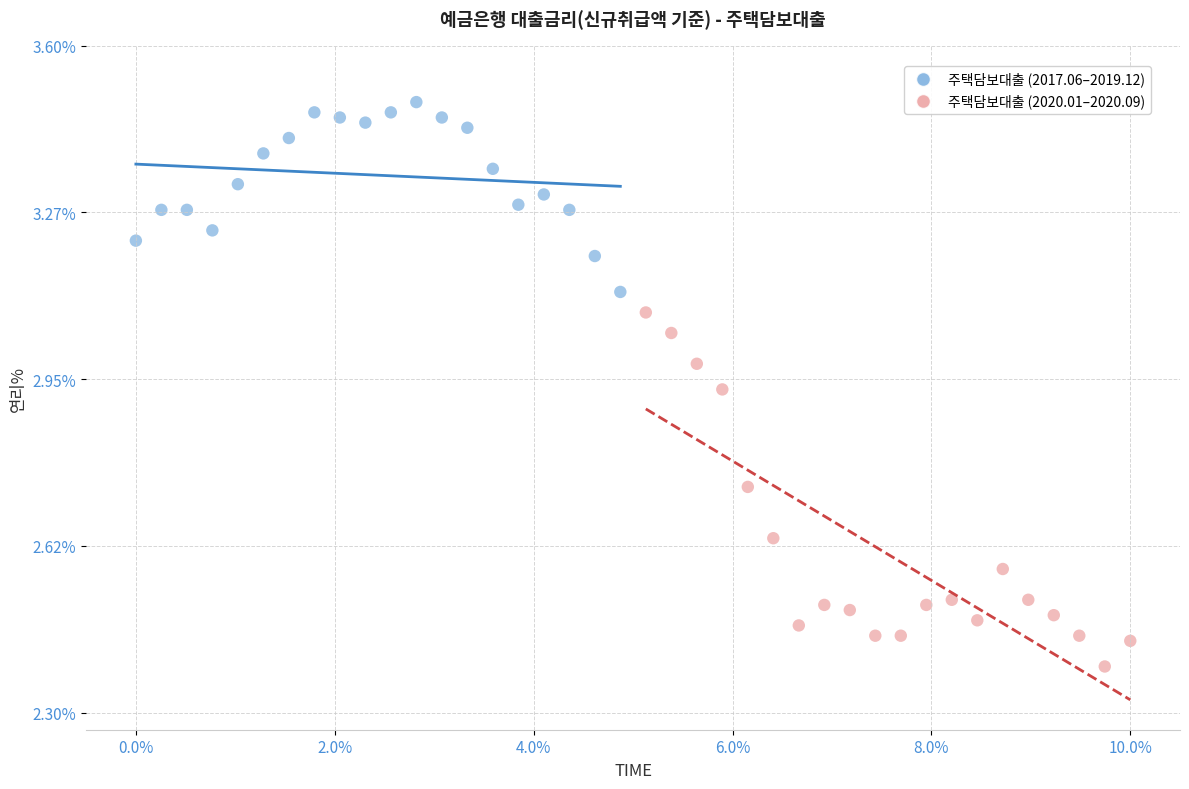

Which series reaches the minimum Y coordinate?

주택담보대출 (2020.01–2020.09)